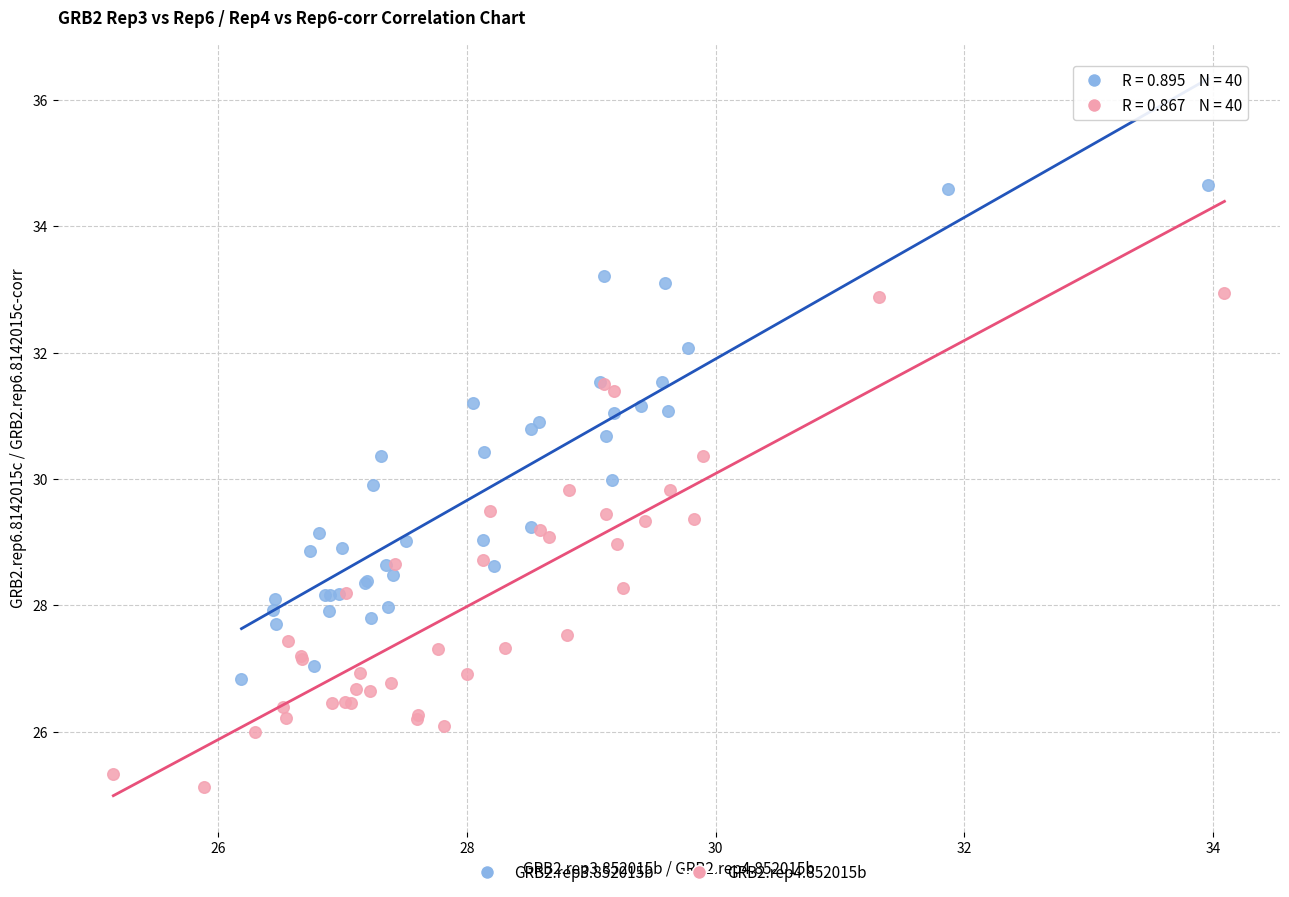

Which series contains the lowest Y value?

GRB2.rep4.852015b